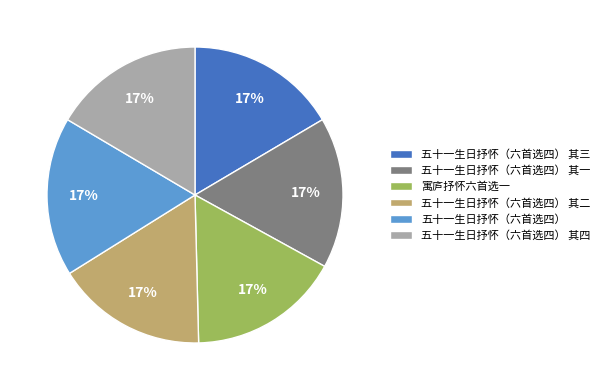

Does 五十一生日抒怀（六首选四） 其二 represent more than half of the total?

No